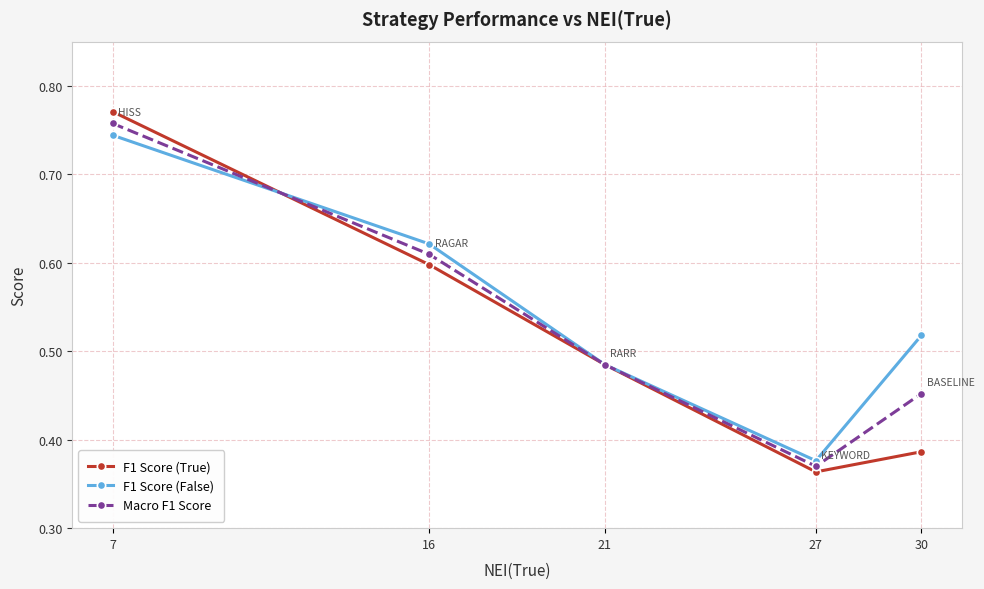

True or false: F1 Score (True) has more than 2 interior local peaks.

False